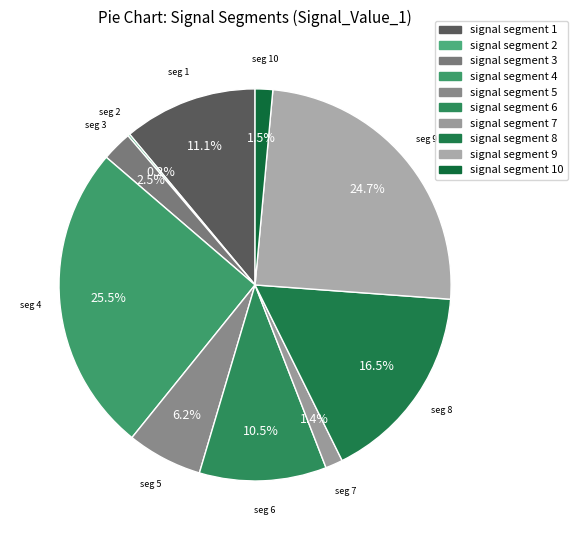

Is it true that signal segment 6 is 10% of the pie?

True